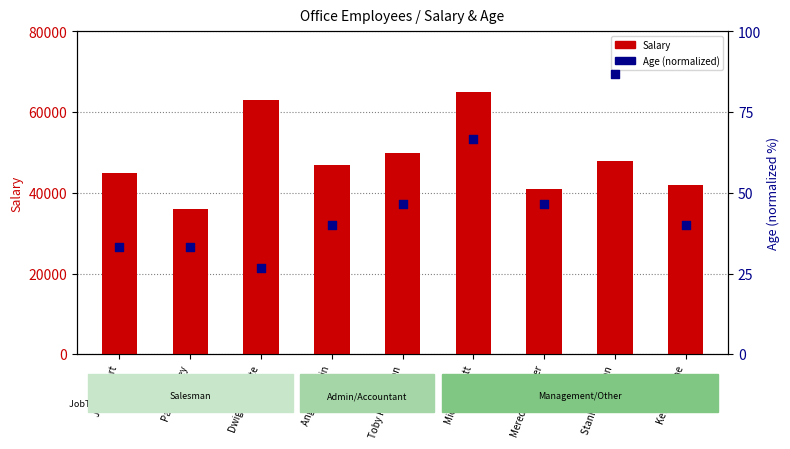

What are all the series names shown in the legend?

Salary, Age (normalized)